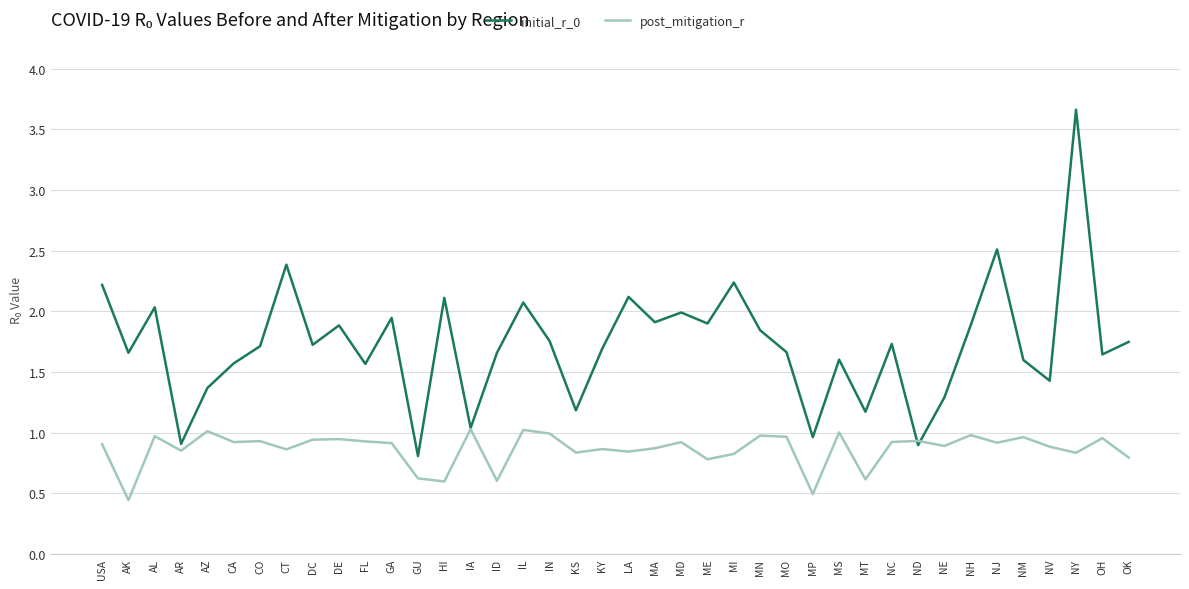

What position from the right is MA?

19